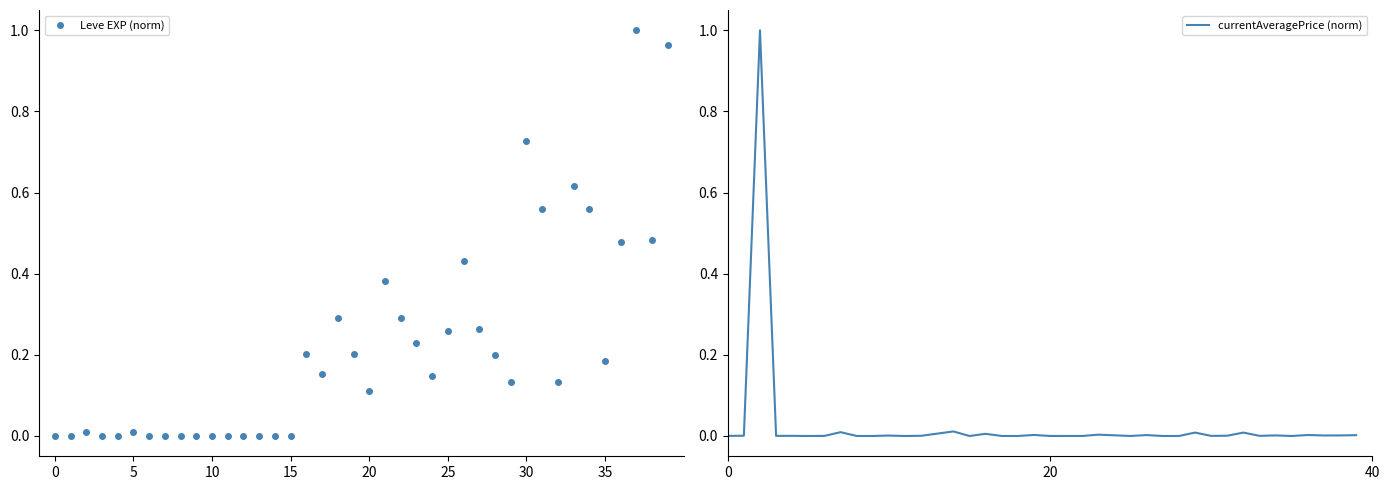

How many values in currentAveragePrice (norm) are above zero?

33